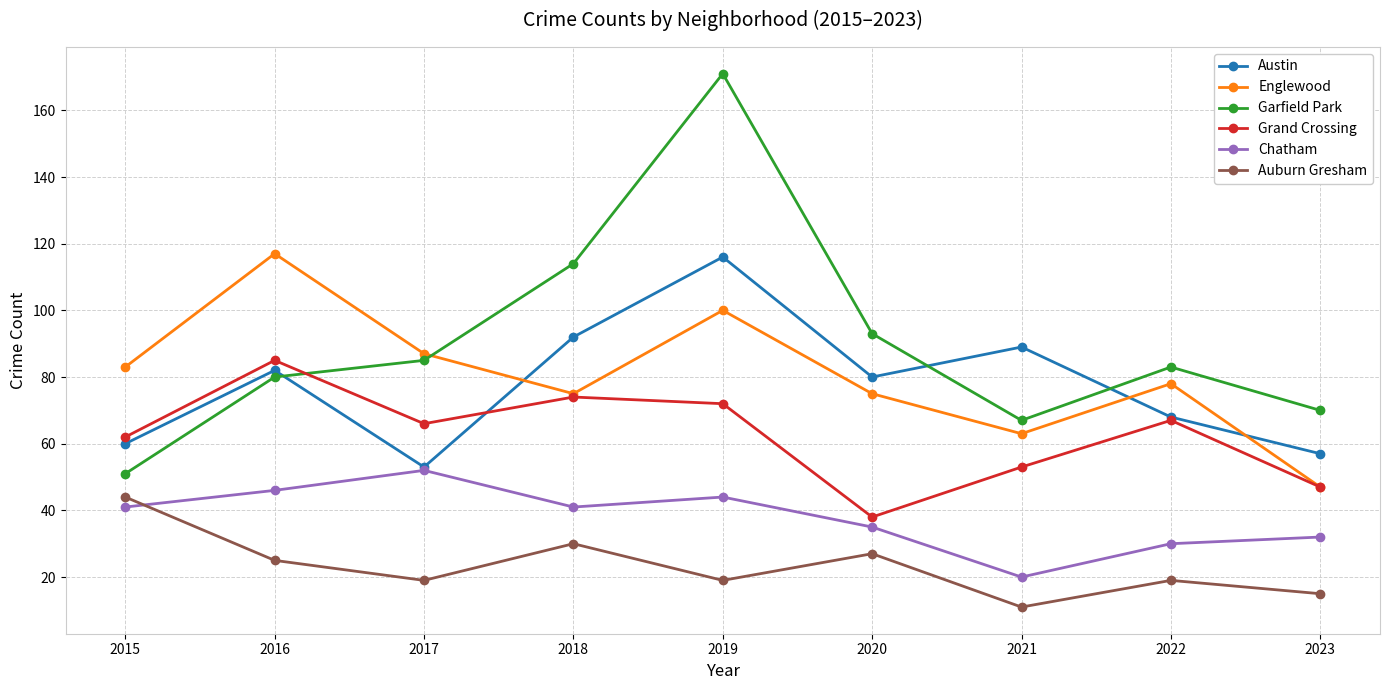

What is the difference between the highest and lowest values at 2018?

84